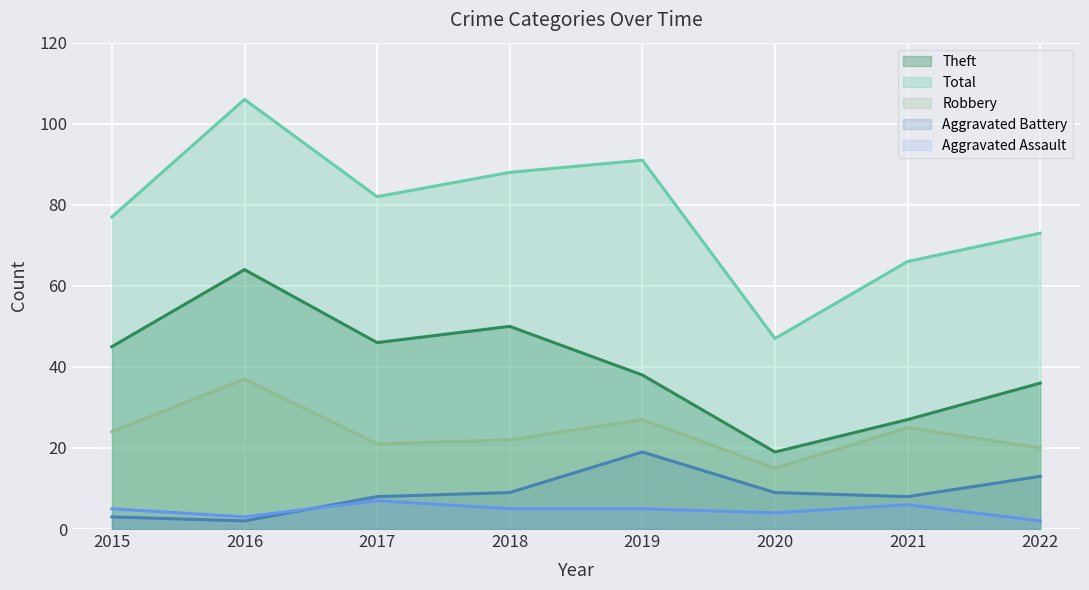

True or false: Aggravated Assault has more than 2 points higher than both neighbors.

False